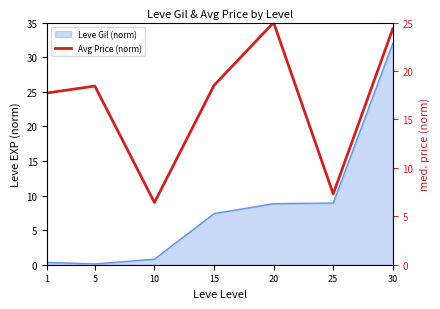

What is the greatest value displayed?

25.0